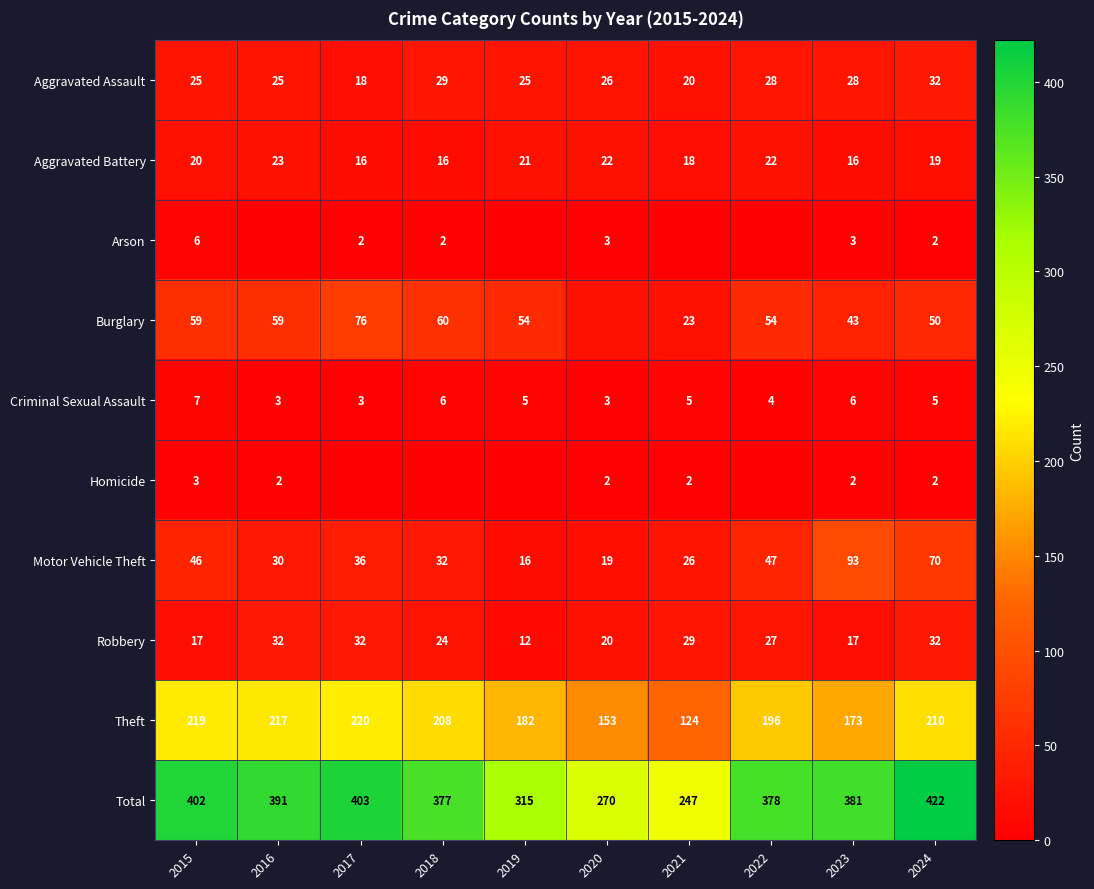

At which category does the chart reach its peak across all series?

2024